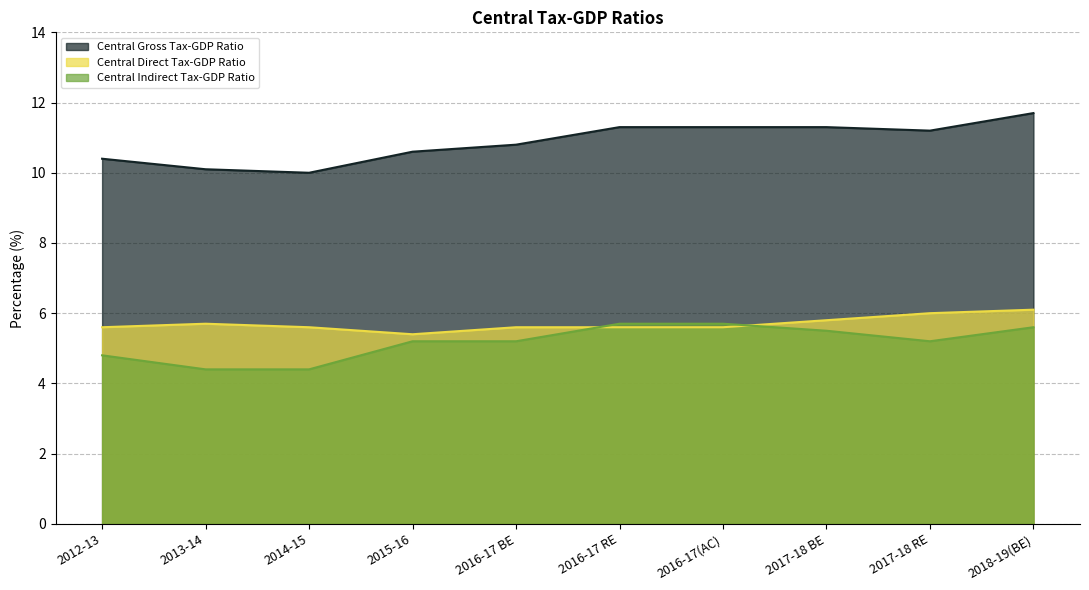

What is the sum of the Central Gross Tax-GDP Ratio values at 2017-18 RE and 2017-18 BE?

22.5